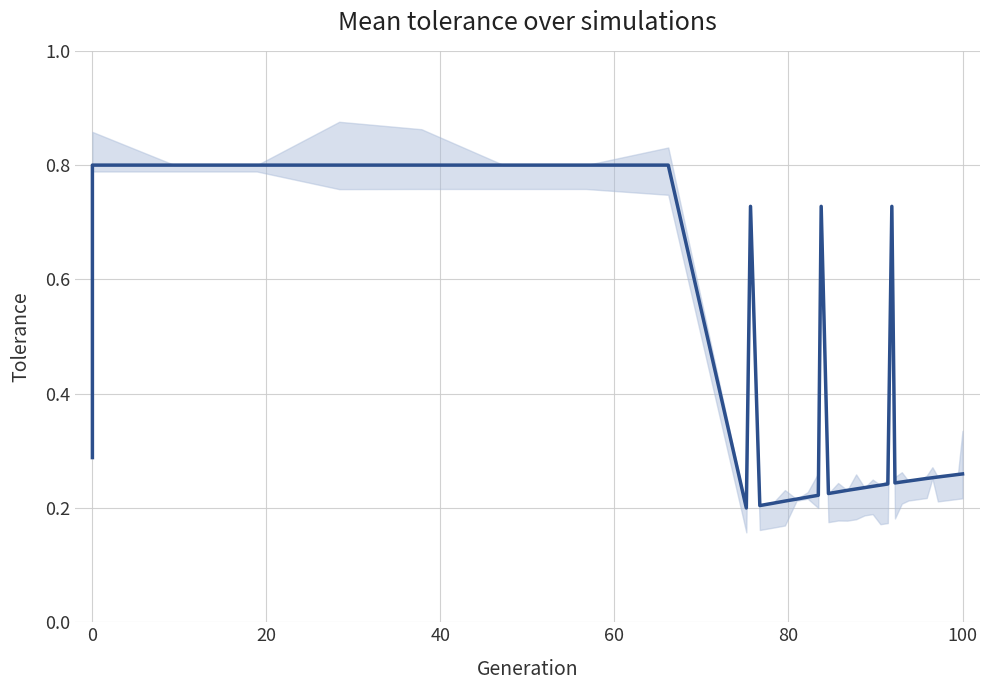

Count the number of categories in the chart.

40